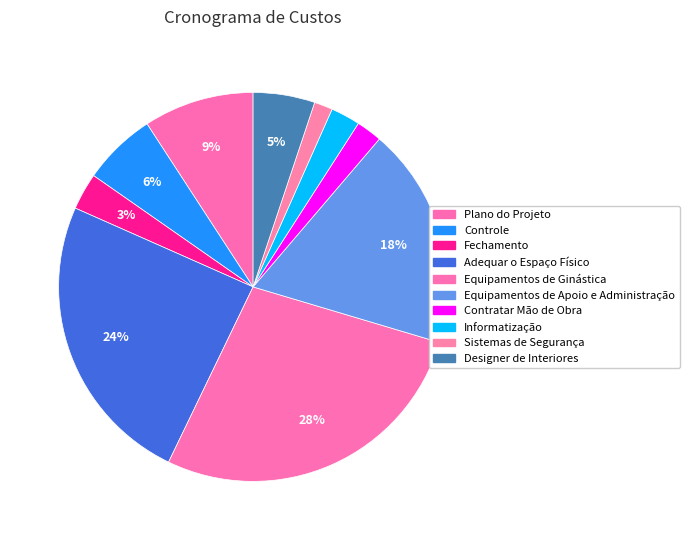

What is the largest slice in the pie chart?

Equipamentos de Ginástica